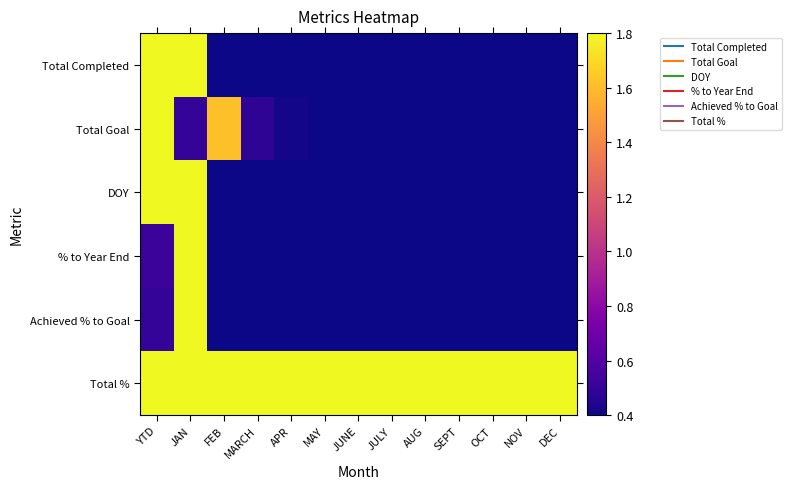

Rank the series at MAY from highest to lowest value.

Total %, Total Completed, Total Goal, DOY, % to Year End, Achieved % to Goal